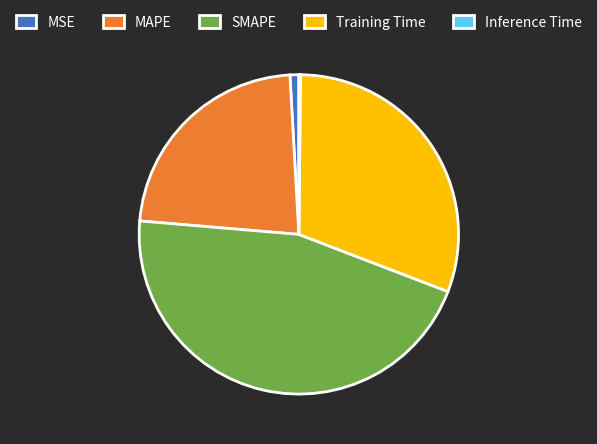

Between MSE and Training Time, which is larger?

Training Time